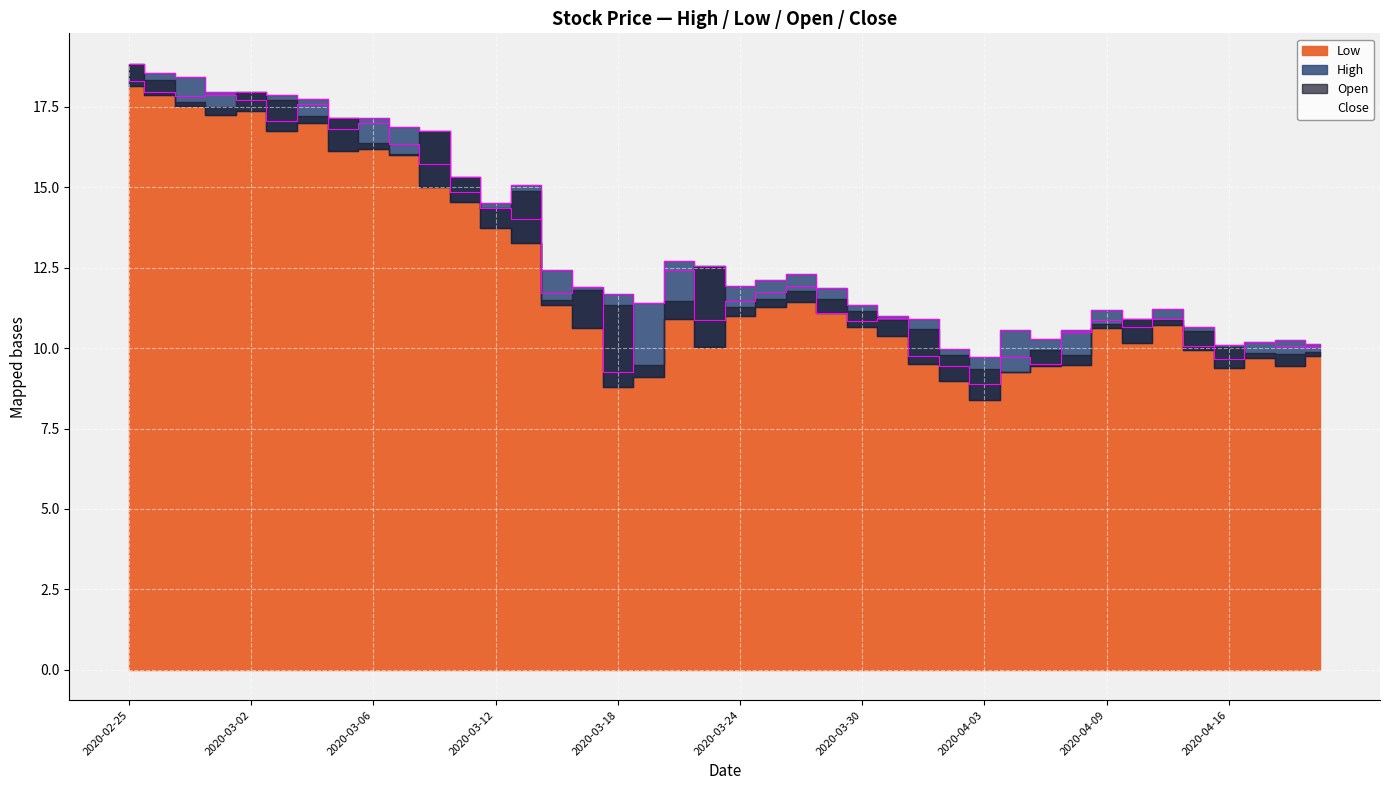

True or false: Low and High cross at least once.

False